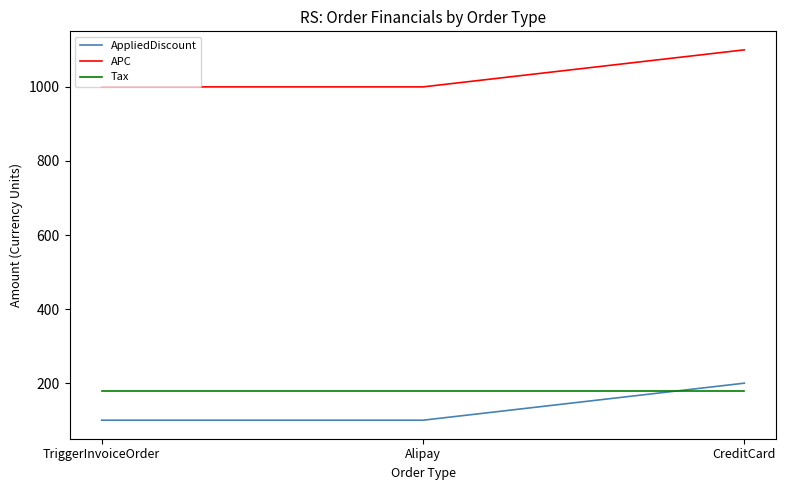

List the series in order of their peak value, lowest first.

Tax, AppliedDiscount, APC